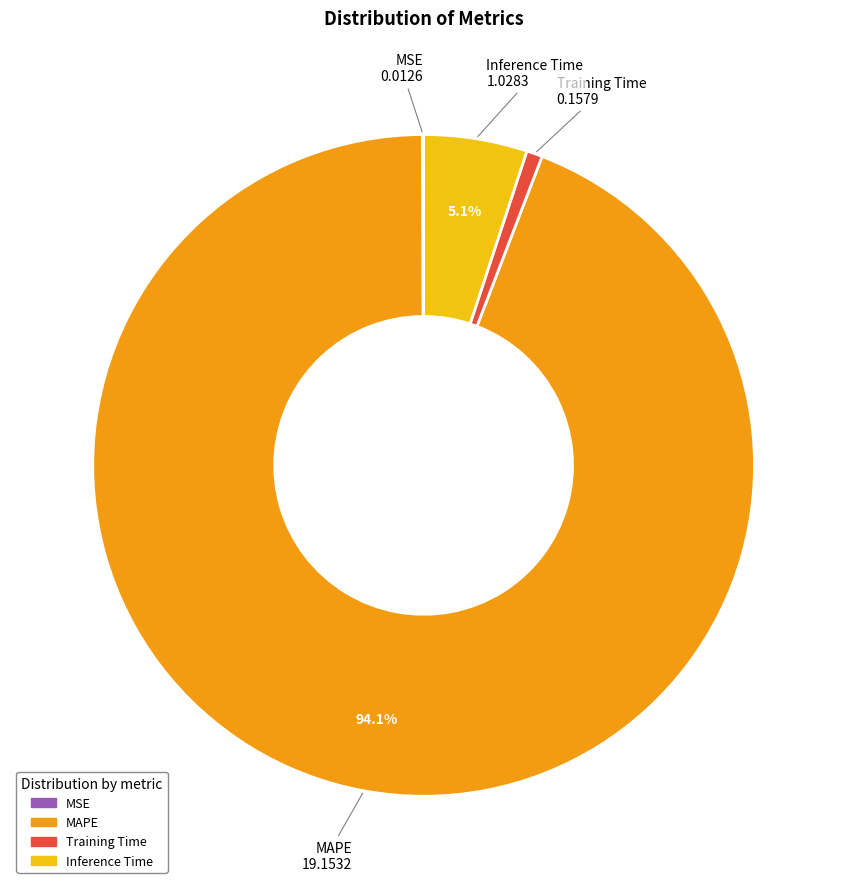

To the nearest percent, what percentage of the pie is Training Time?

1%